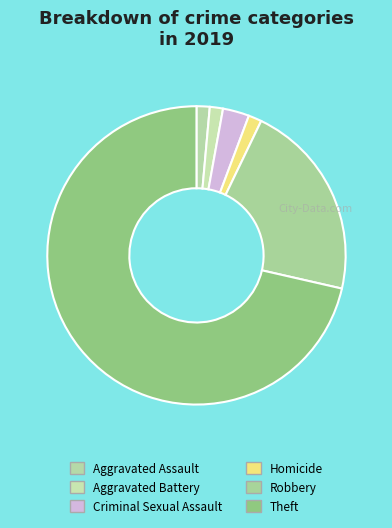

How many slices are in this pie chart?

6